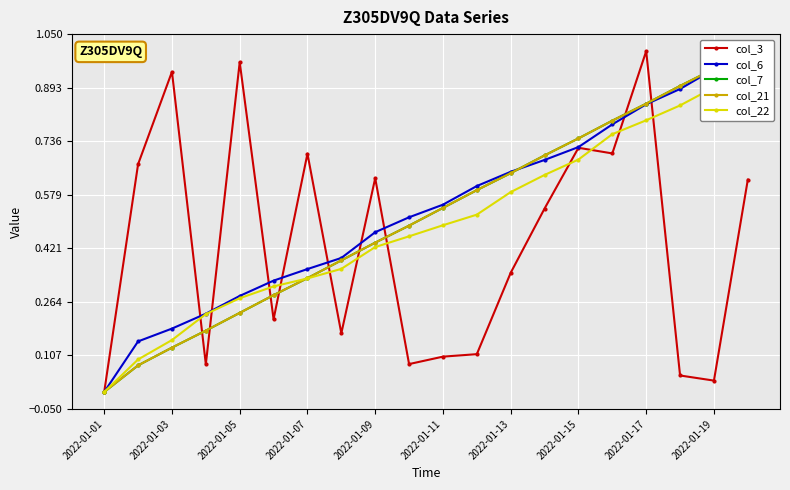

What is the total value across all series at 13?

3.2